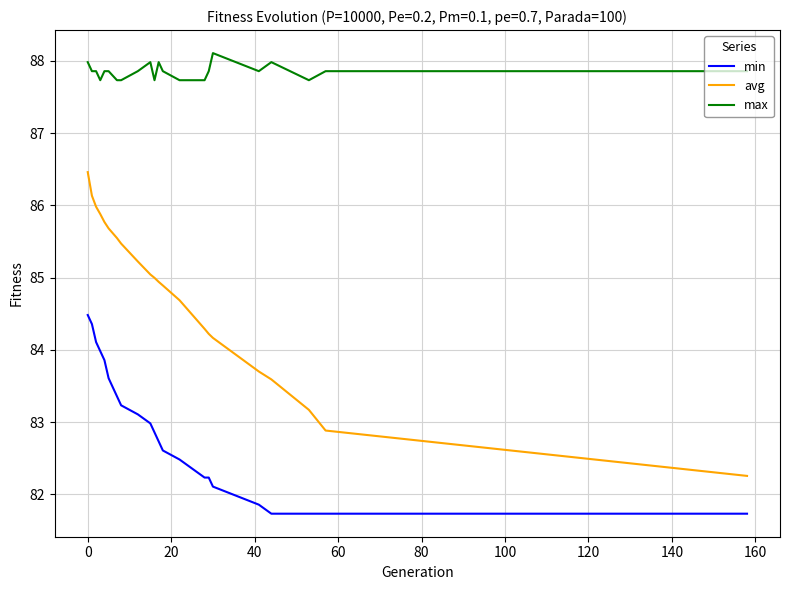

Which series has the largest total across all categories?

max